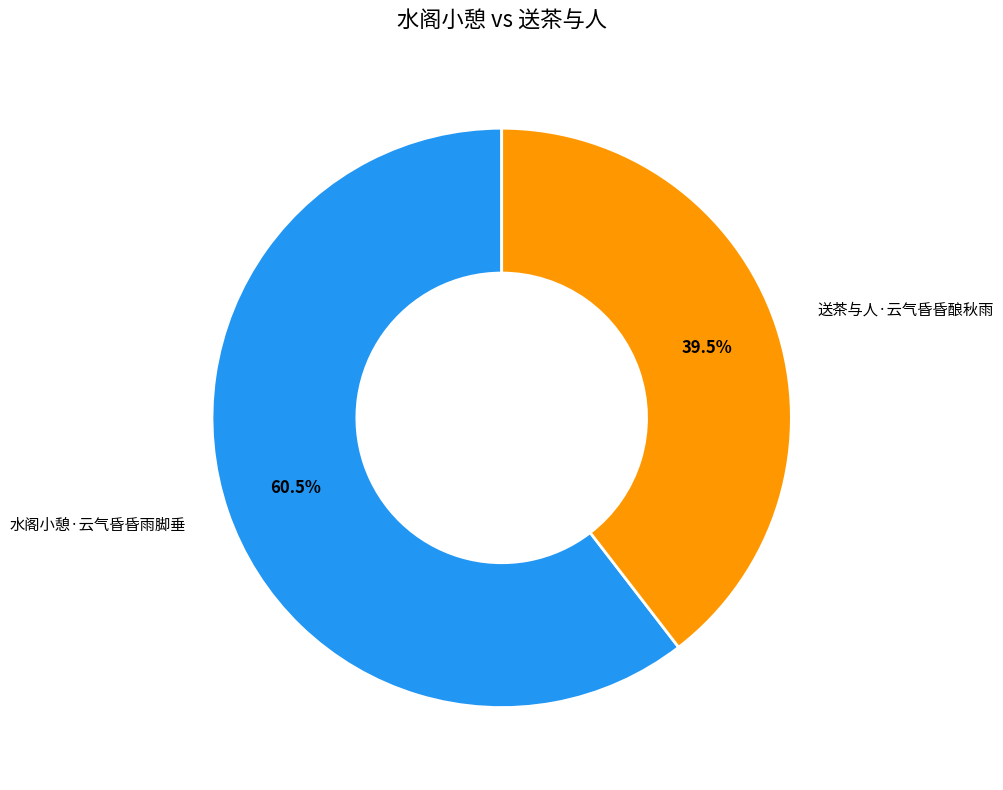

What is the majority slice?

水阁小憩·云气昏昏雨脚垂